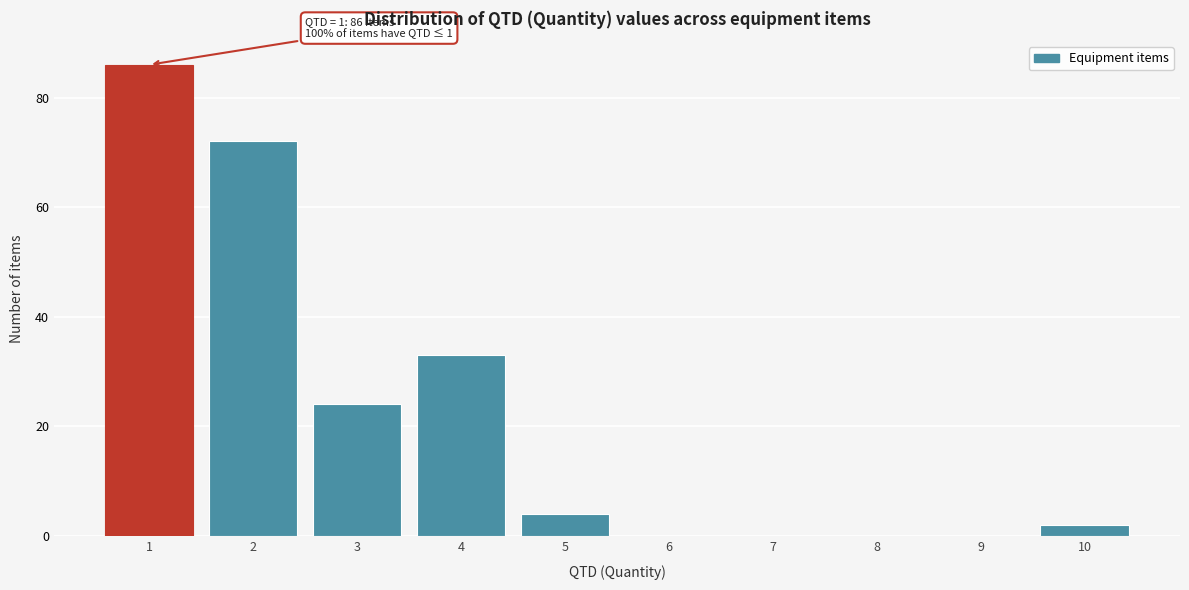

Which range on the x-axis has the tallest bar?

0.5 to 1.5